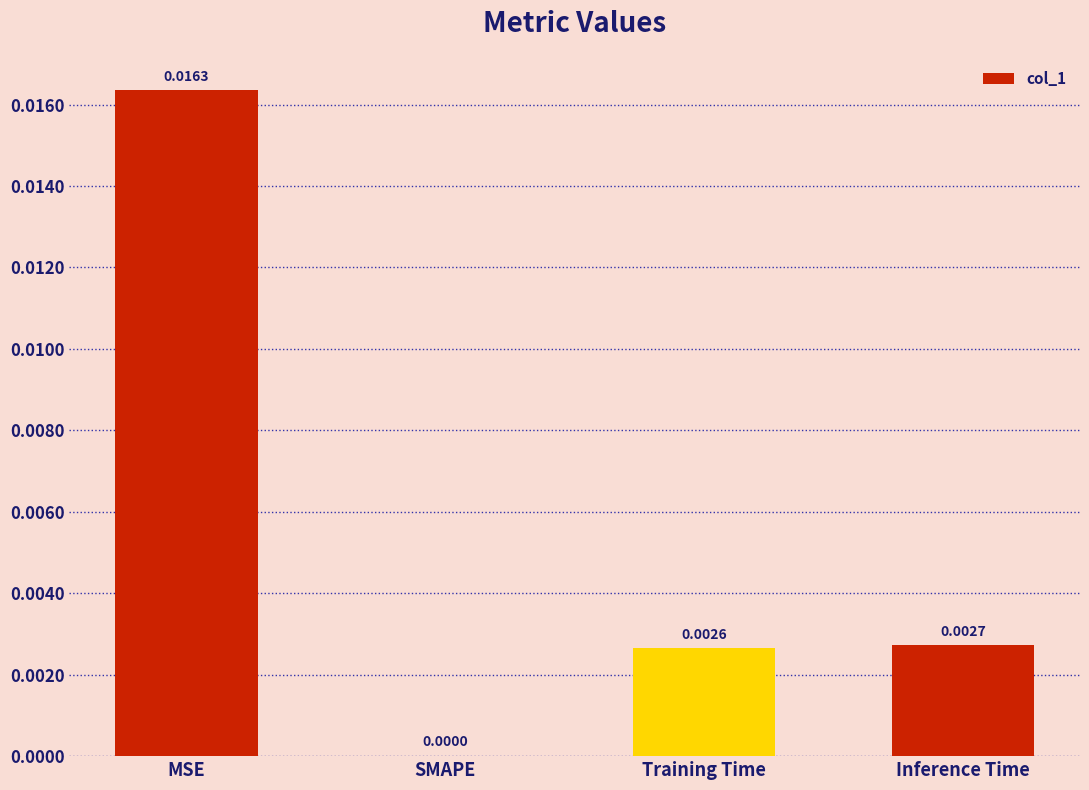

Where is the data nearest to the value 0?

SMAPE